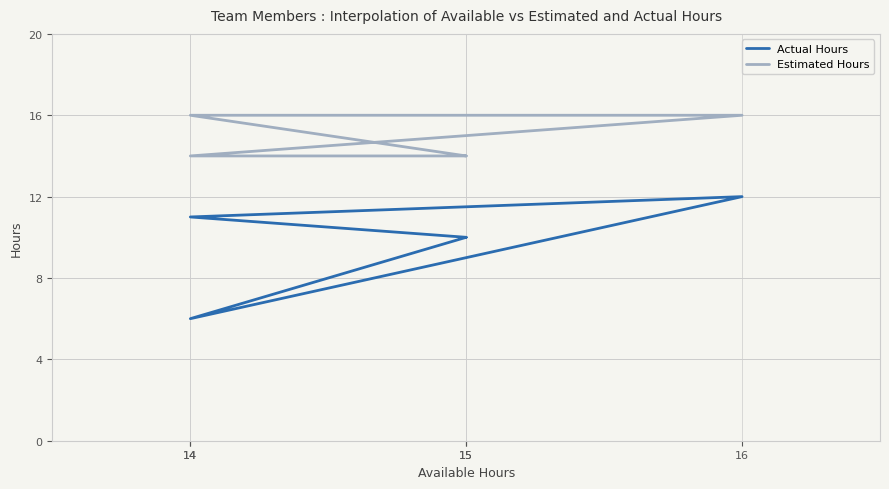

Is this an area chart (filled region under the line)?

No